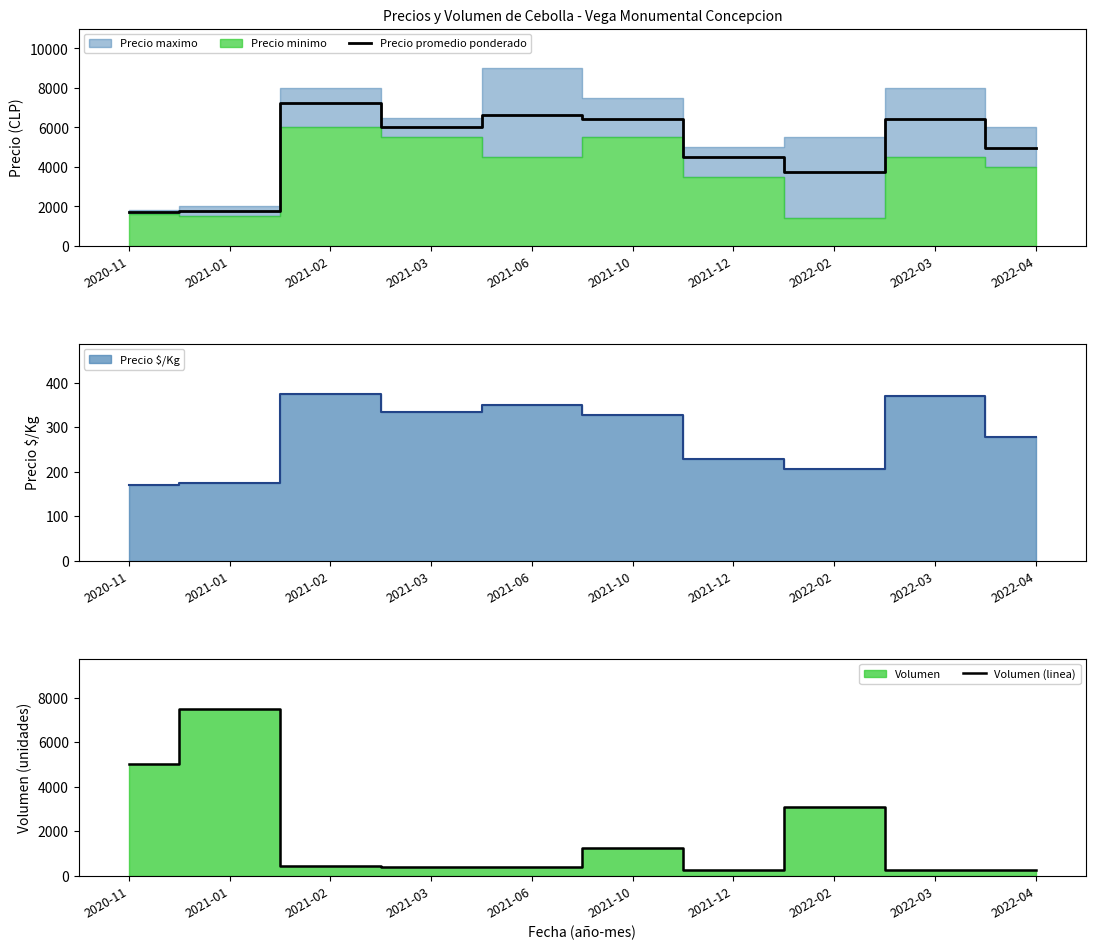

What is the label of the 1st point from the right?

2022-04